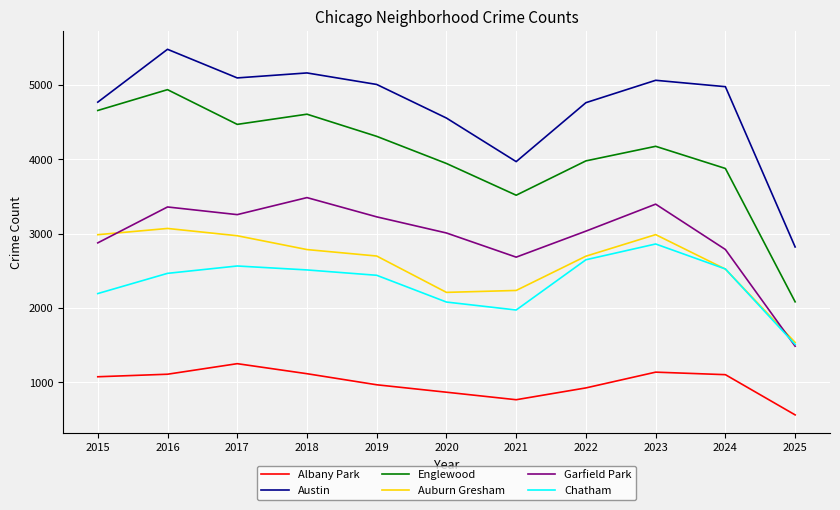

Which category has the highest value across all series?

2016